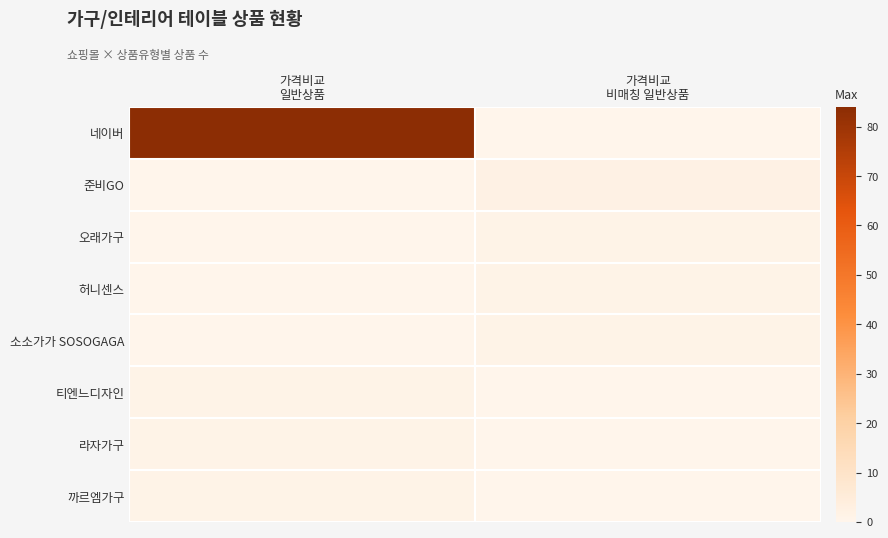

Reading left to right, transcribe all the data shown in this chart.

네이버: 가격비교
일반상품=84	가격비교
비매칭 일반상품=0
준비GO: 가격비교
일반상품=0	가격비교
비매칭 일반상품=2
오래가구: 가격비교
일반상품=0	가격비교
비매칭 일반상품=1
허니센스: 가격비교
일반상품=0	가격비교
비매칭 일반상품=1
소소가가 SOSOGAGA: 가격비교
일반상품=0	가격비교
비매칭 일반상품=1
티엔느디자인: 가격비교
일반상품=1	가격비교
비매칭 일반상품=0
라자가구: 가격비교
일반상품=1	가격비교
비매칭 일반상품=0
까르엠가구: 가격비교
일반상품=1	가격비교
비매칭 일반상품=0